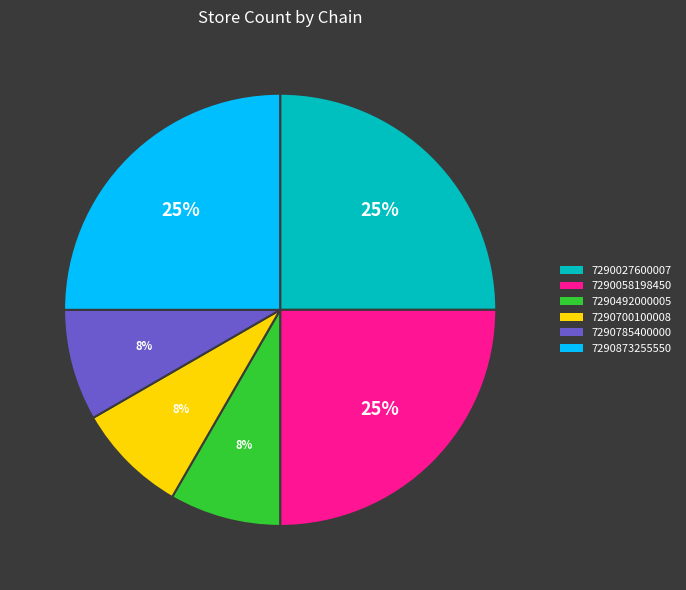

Is there any slice that represents more than half of the pie?

No